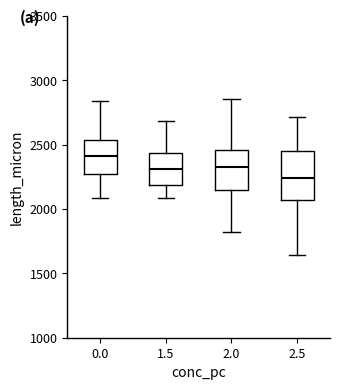

Reading left to right, transcribe this box plot: for each box, give where its median line is, the range the box spans, and where its two whiskers end, as read against the y-axis. The values are not printed on the chart, so give them approximately, as read against the axis.

0.0: median 2400, box 2250 to 2550, whiskers 2100 to 2850
1.5: median 2300, box 2200 to 2450, whiskers 2100 to 2700
2.0: median 2300, box 2150 to 2450, whiskers 1800 to 2850
2.5: median 2250, box 2050 to 2450, whiskers 1650 to 2700